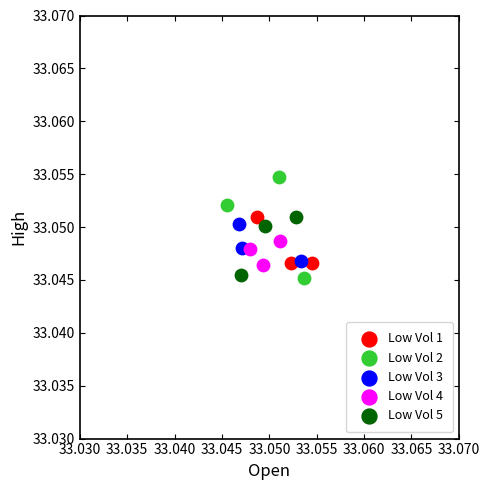

Which series has the largest Y range (max minus min)?

Low Vol 2